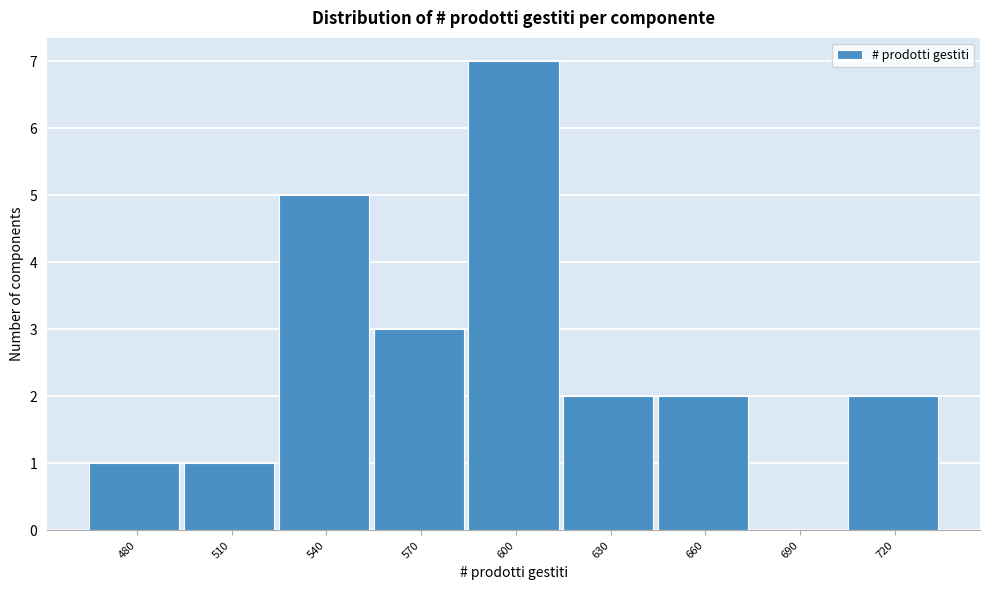

Reading right to left, transcribe all the data shown in this chart.

720=2	690=0	660=2	630=2	600=7	570=3	540=5	510=1	480=1